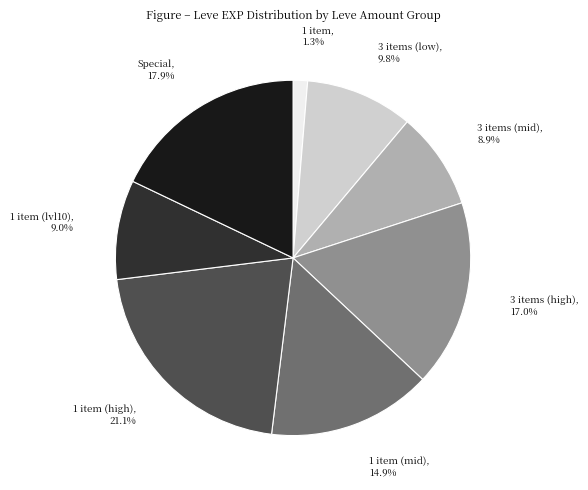

Between 3 items (high), 17.0% and 3 items (mid), 8.9%, which is larger?

3 items (high), 17.0%